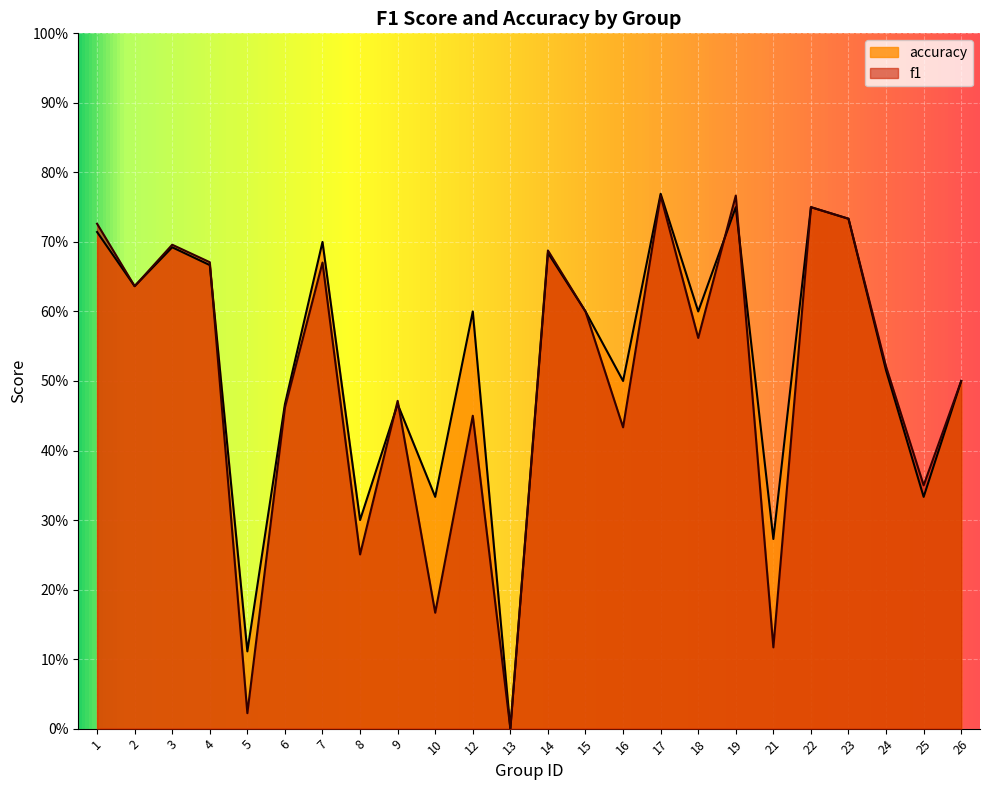

List the series in order of their peak value, lowest first.

f1, accuracy